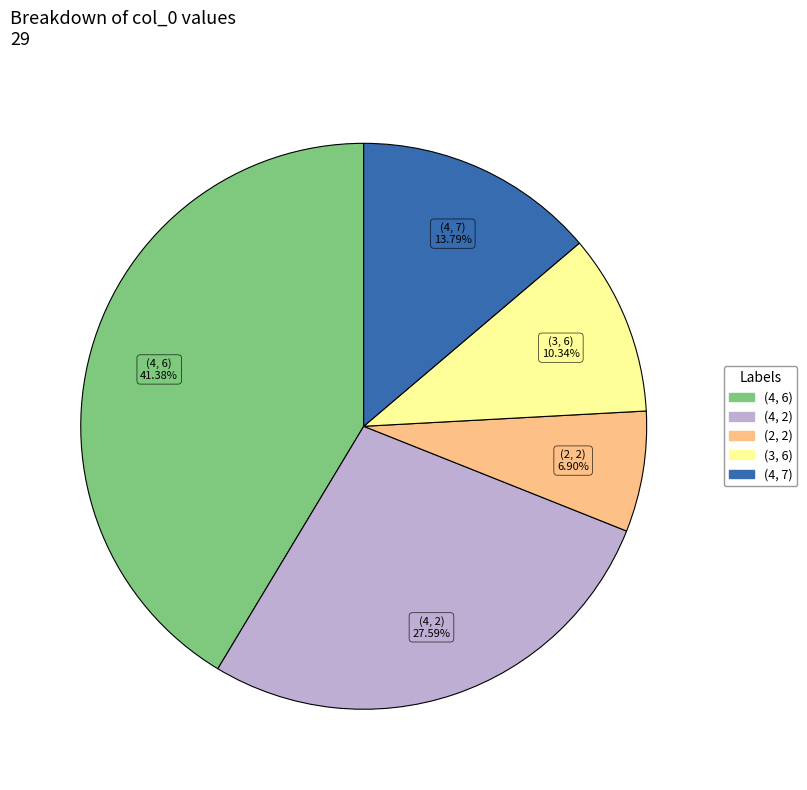

Does any single category account for the majority?

No